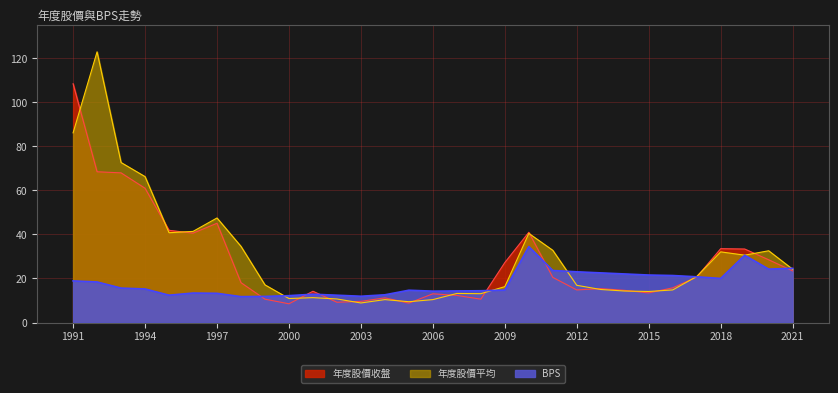

Rank the series by their average value, from highest to lowest.

年度股價平均, 年度股價收盤, BPS